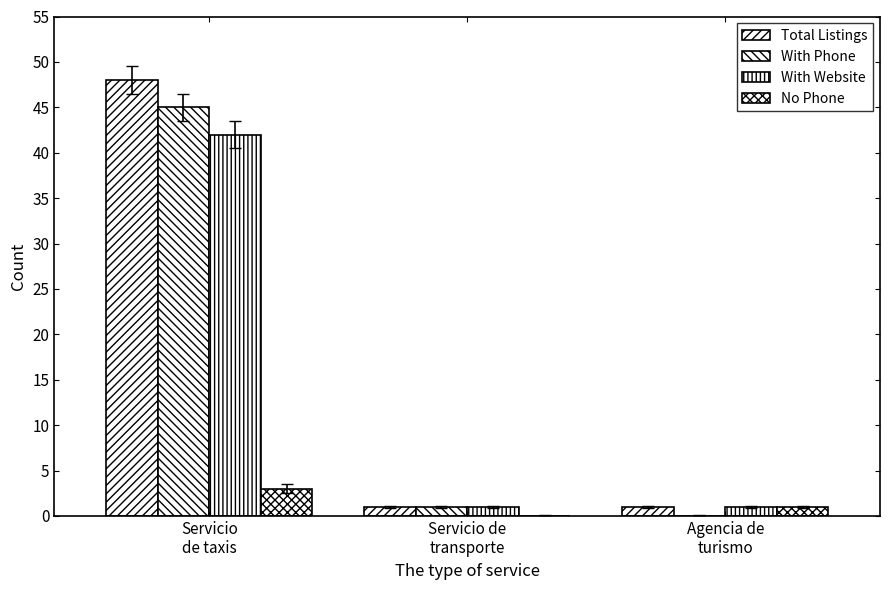

What is the sum of the With Website values at Agencia de
turismo and Servicio de
transporte?

2